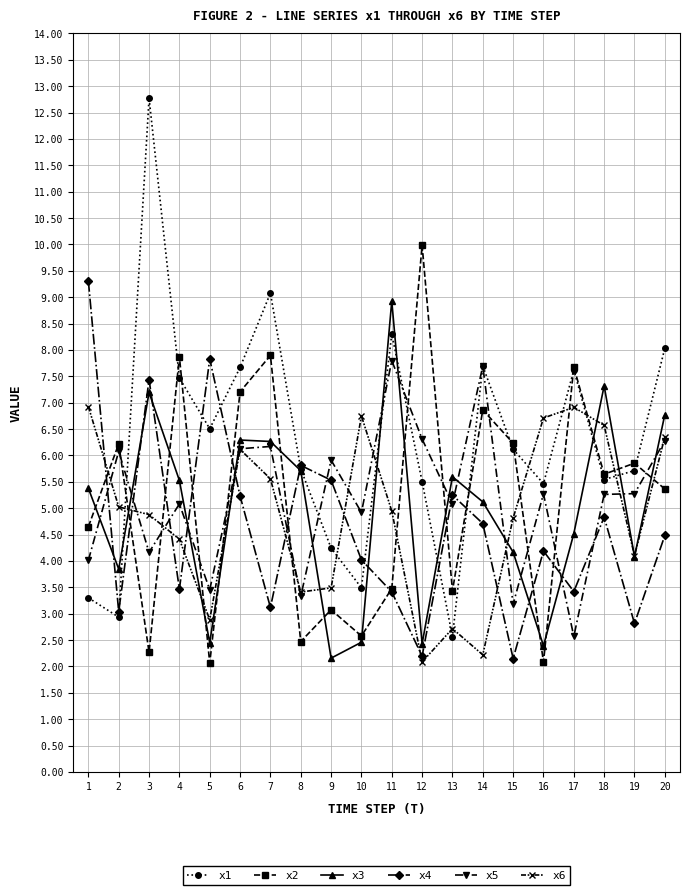

How many interior local peaks does the x6 series have?

4